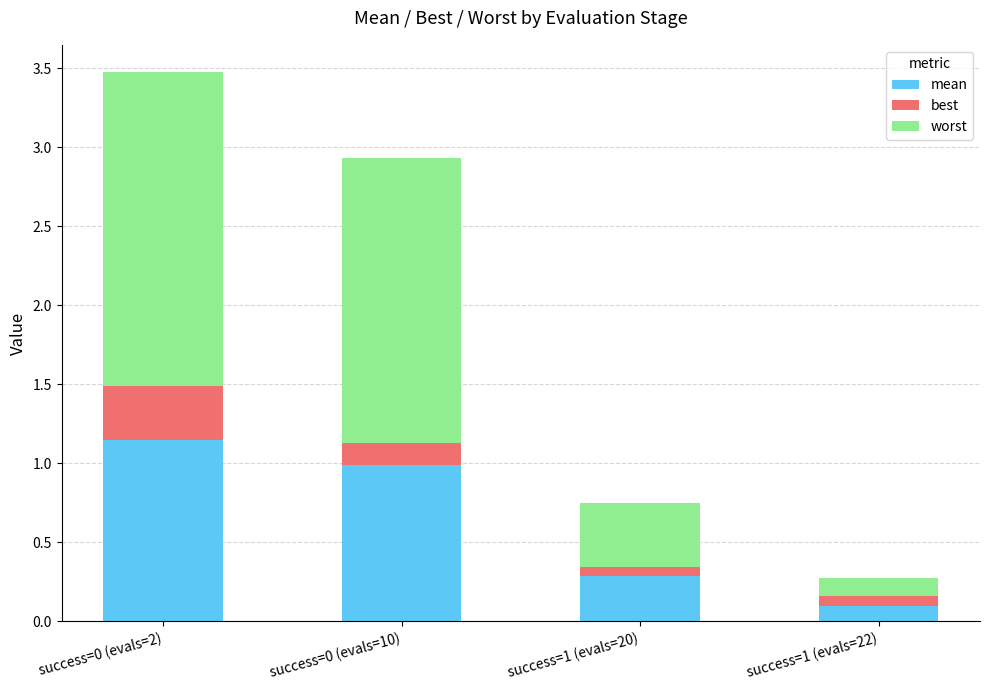

Which category has the highest value in the mean series?

success=0 (evals=2)